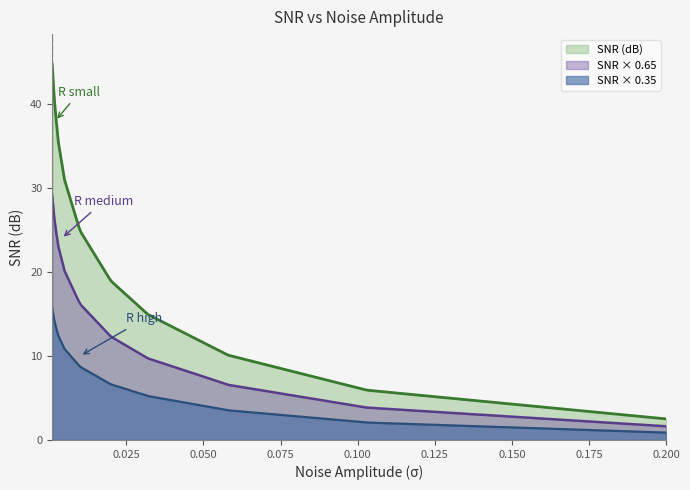

What is the difference between the values at 0.000986 and 0.005?

13.8